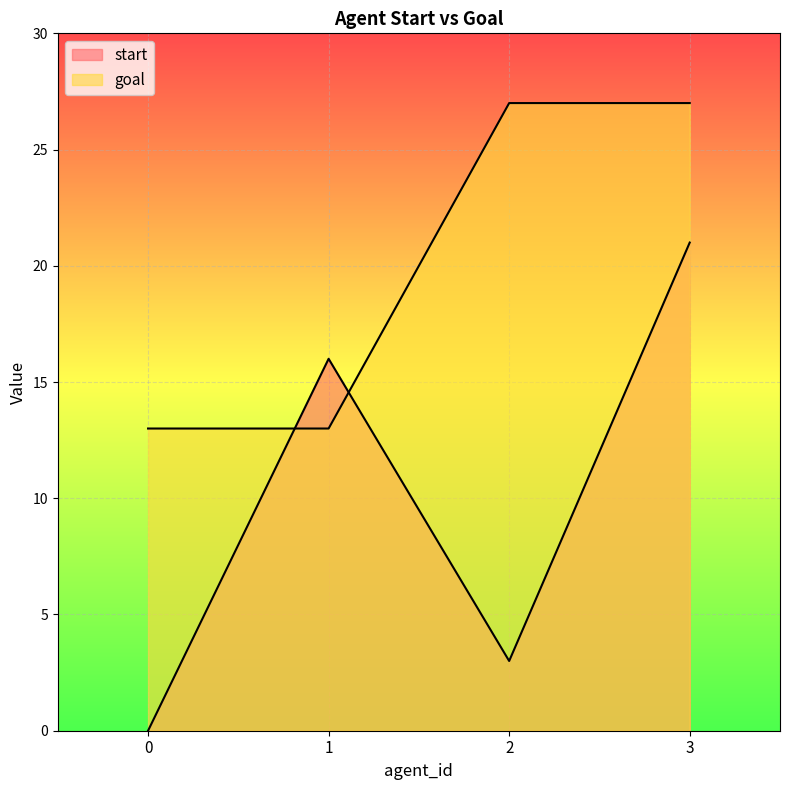

Reading left to right, transcribe all the data shown in this chart.

start: 0=0	1=16	2=3	3=21
goal: 0=13	1=13	2=27	3=27